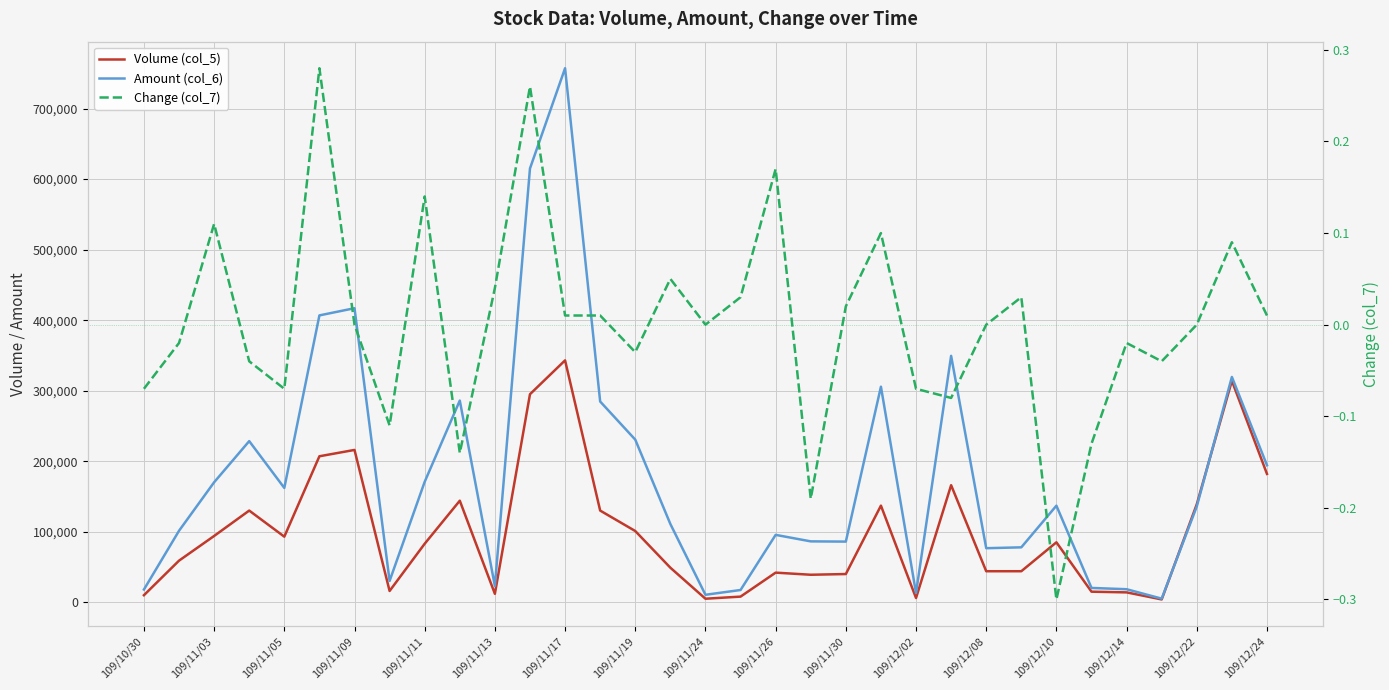

What are all the series names shown in the legend?

Volume (col_5), Amount (col_6), Change (col_7)